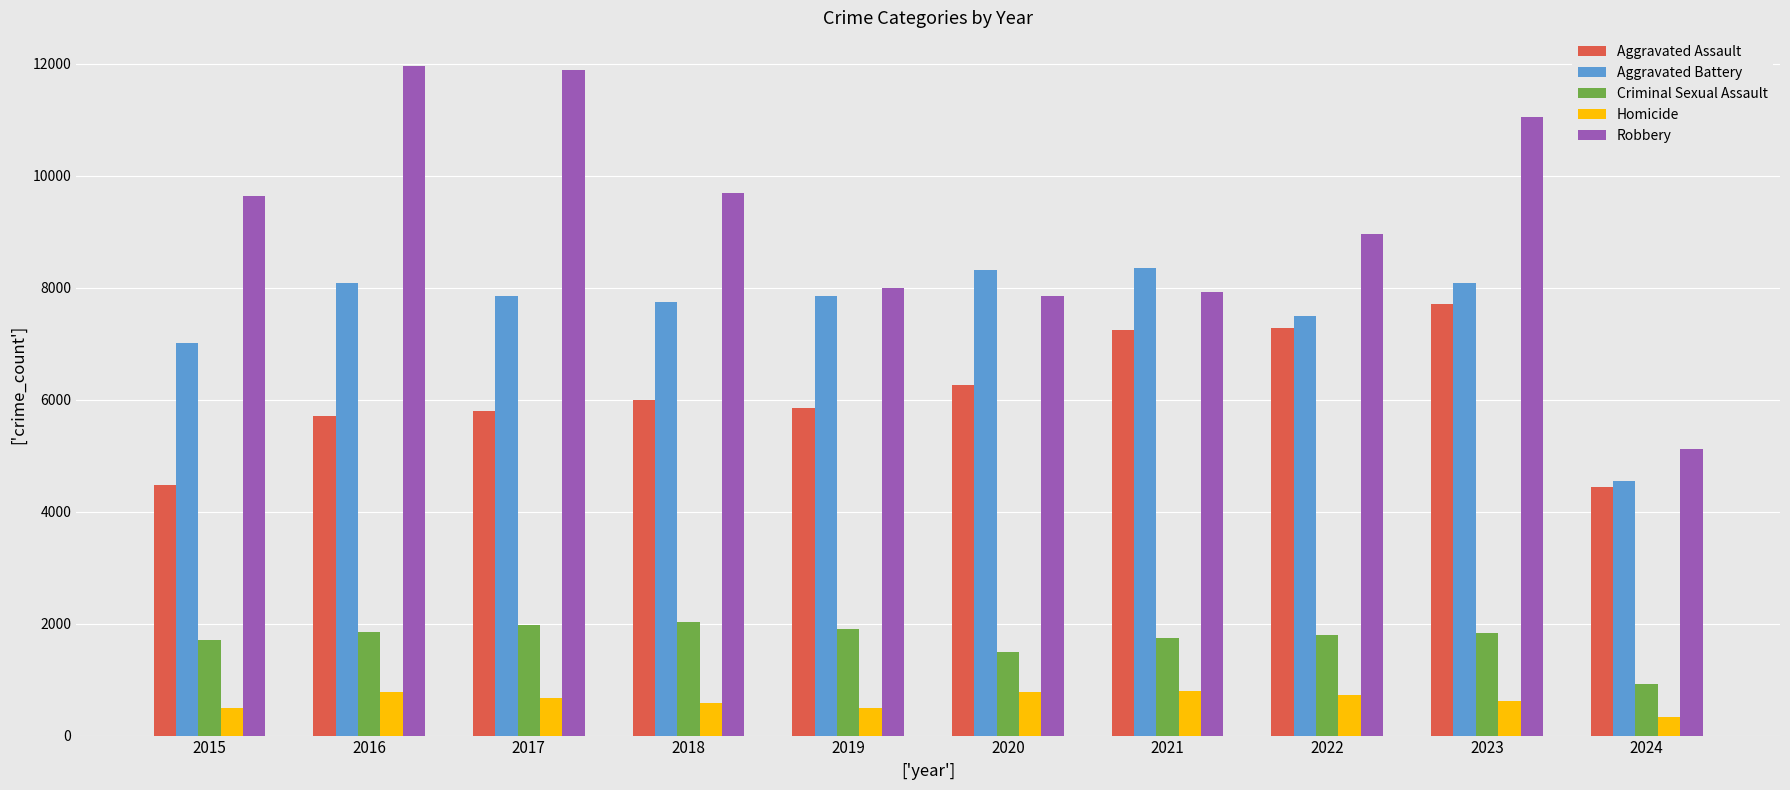

What is the minimum value for Robbery?

5121